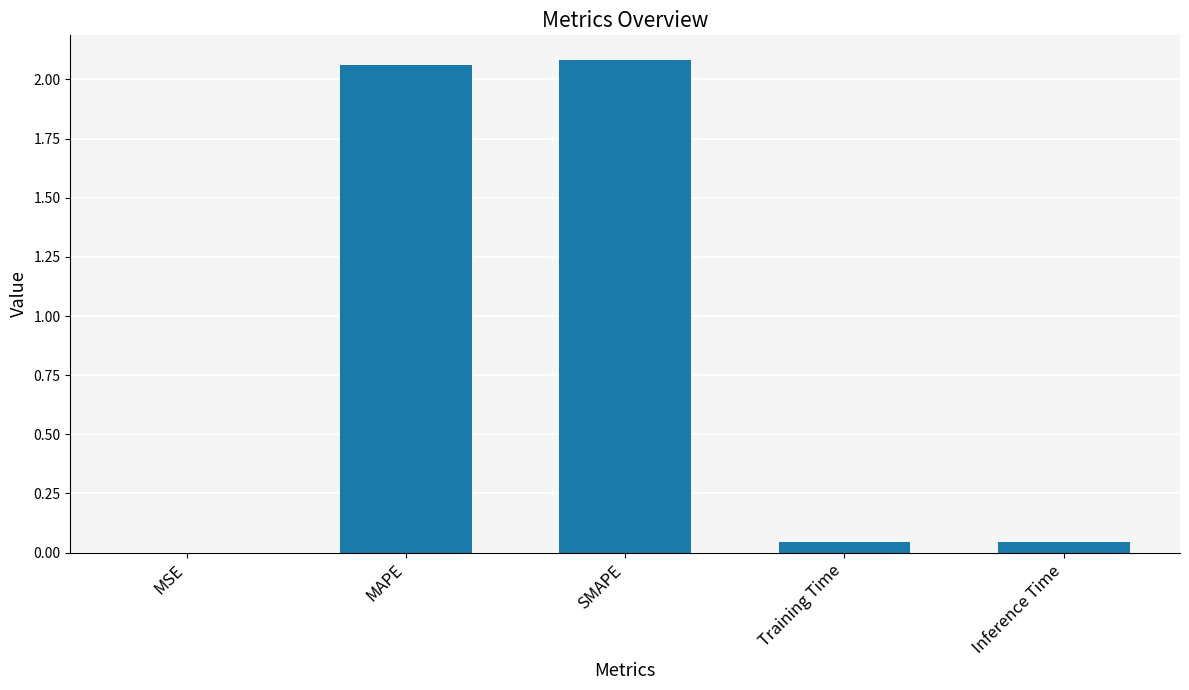

What is the sum of all values?

4.2